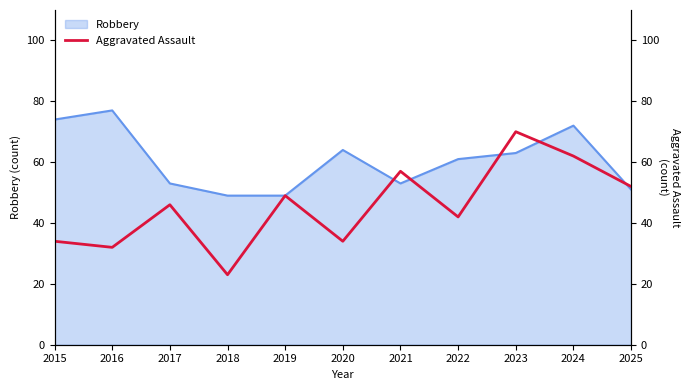

How many data points are less than 46?

5